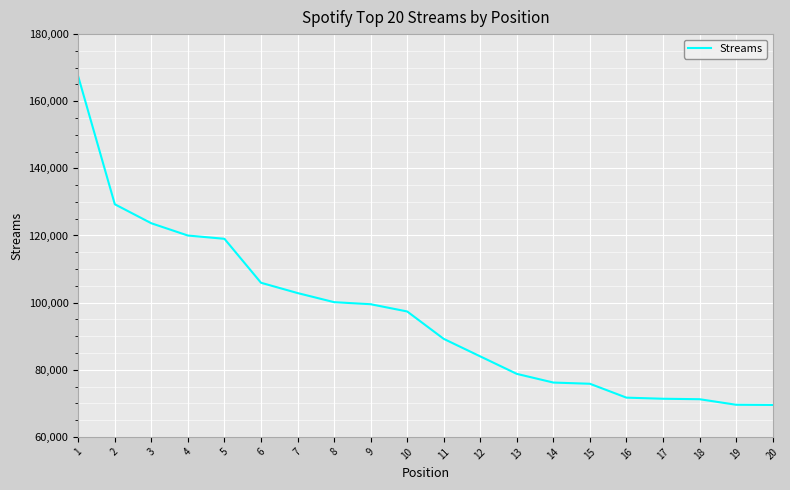

Where is the data nearest to the value 118420?

5